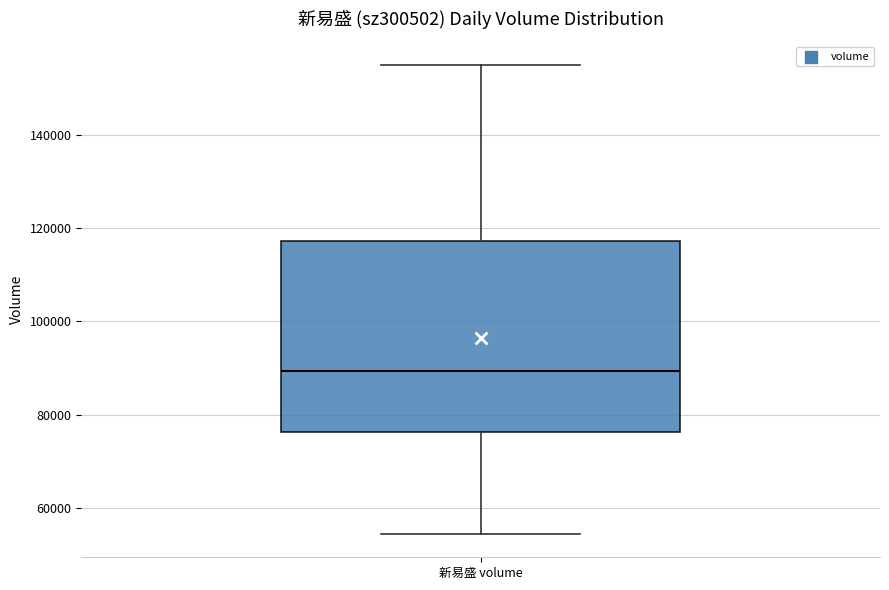

Transcribe this box plot: give where the median line is, the range the box spans, and where the two whiskers end, as read against the y-axis. The values are not printed on the chart, so give them approximately, as read against the axis.

median 90000, box 76000 to 118000, whiskers 54000 to 154000